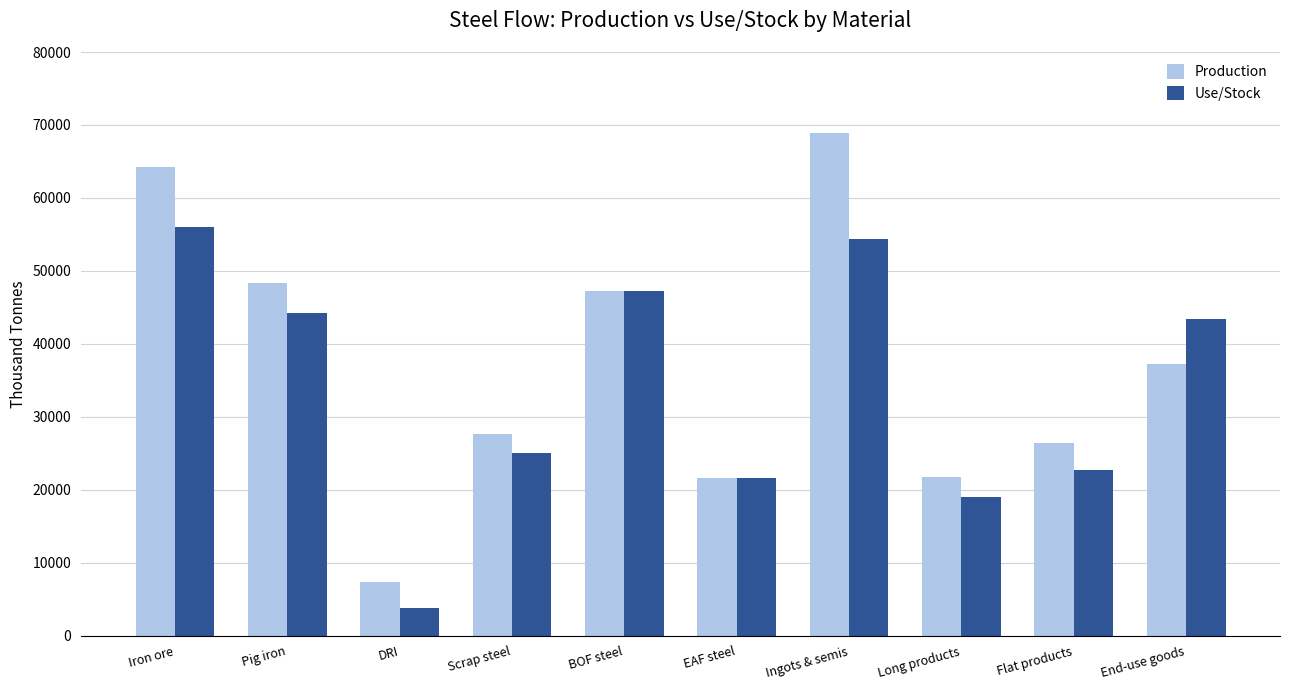

Does the chart contain any negative values?

No